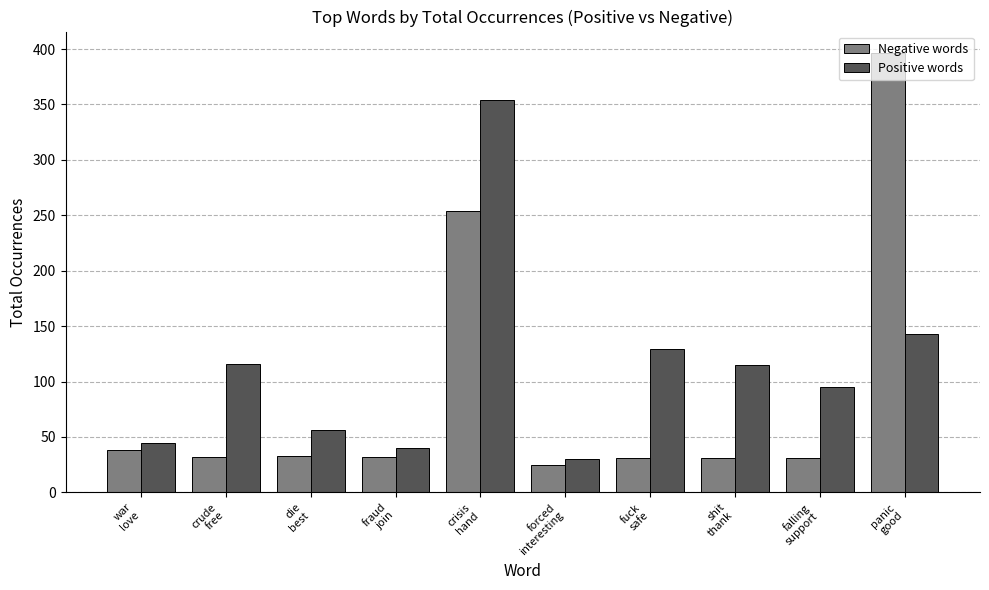

Which category has the lowest value in the Positive words series?

forced
interesting